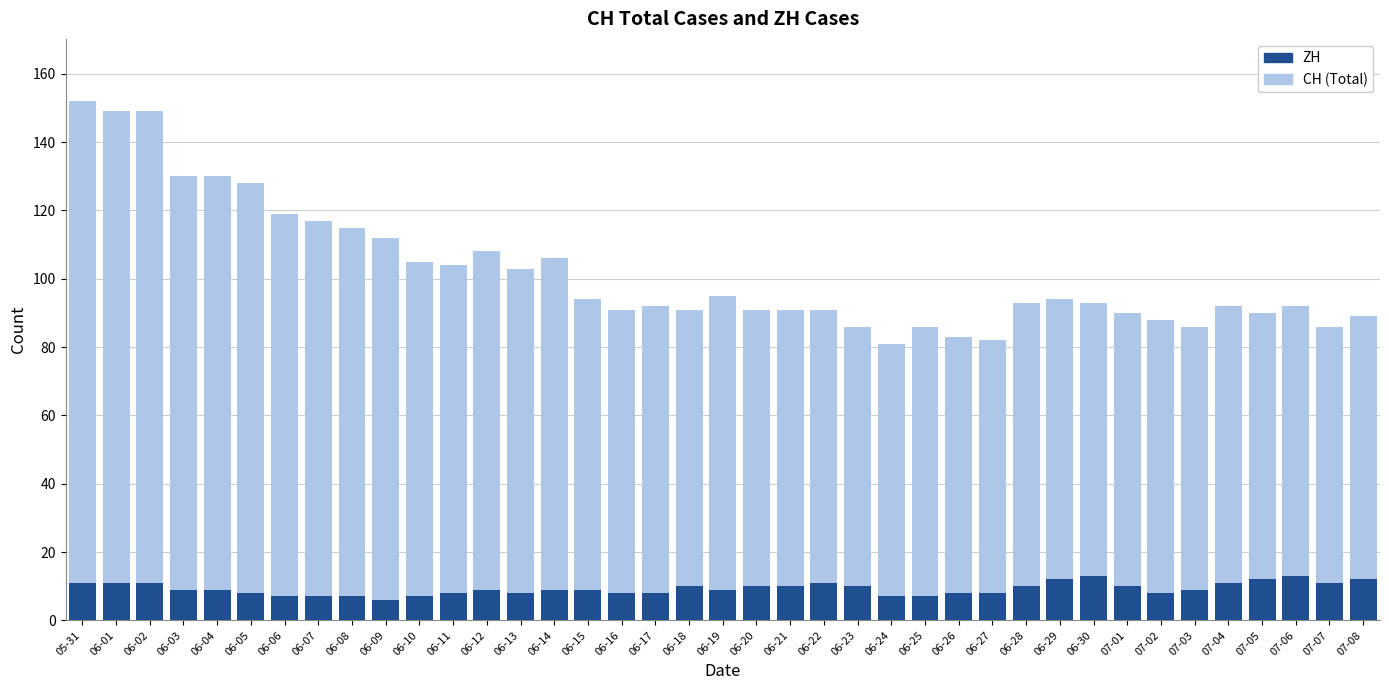

Which series has the largest total across all categories?

CH (Total)